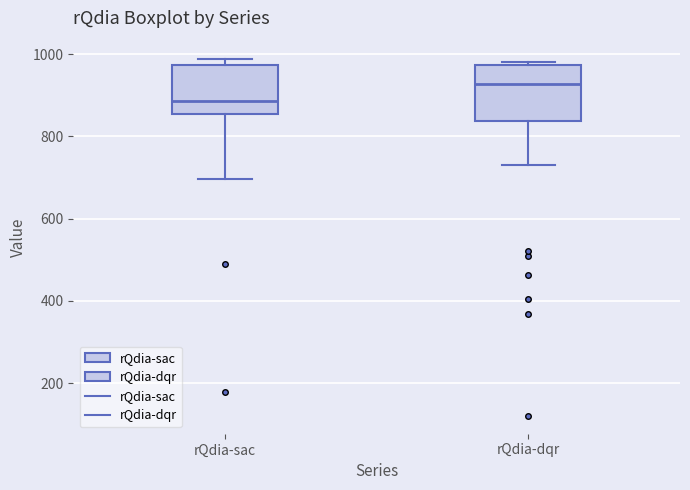

Reading left to right, read every box against the y-axis: the position of its median line, the range the box covers, and the ends of its whiskers. The values are not printed on the chart, so give them approximately, as read against the axis.

rQdia-sac: median 880, box 860 to 980, whiskers 700 to 980 (just above the box's upper edge)
rQdia-dqr: median 920, box 840 to 980, whiskers 720 to 980 (just above the box's upper edge)